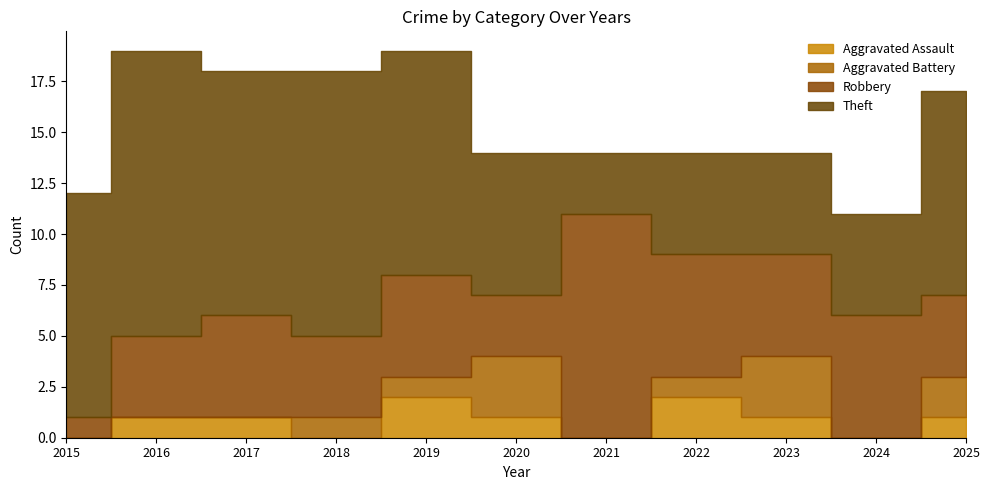

At which category is the sum across all series the highest?

2016